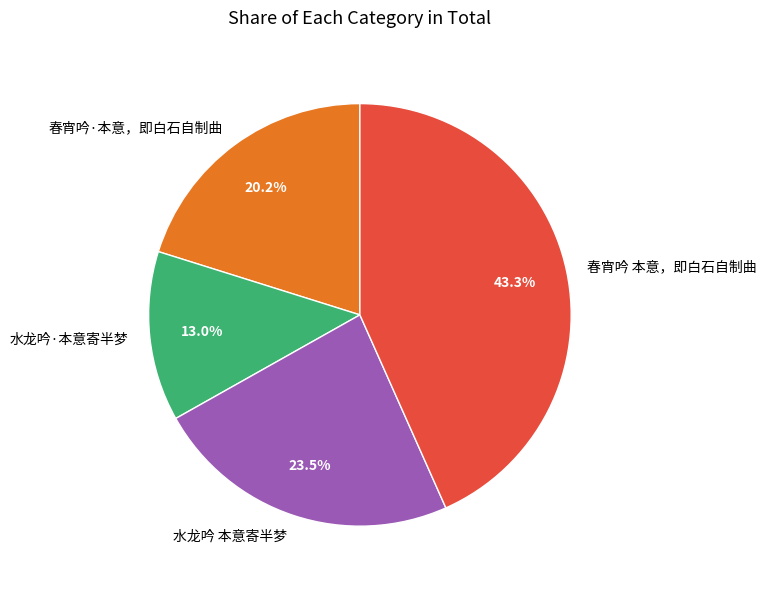

Which slice is the largest?

春宵吟 本意，即白石自制曲